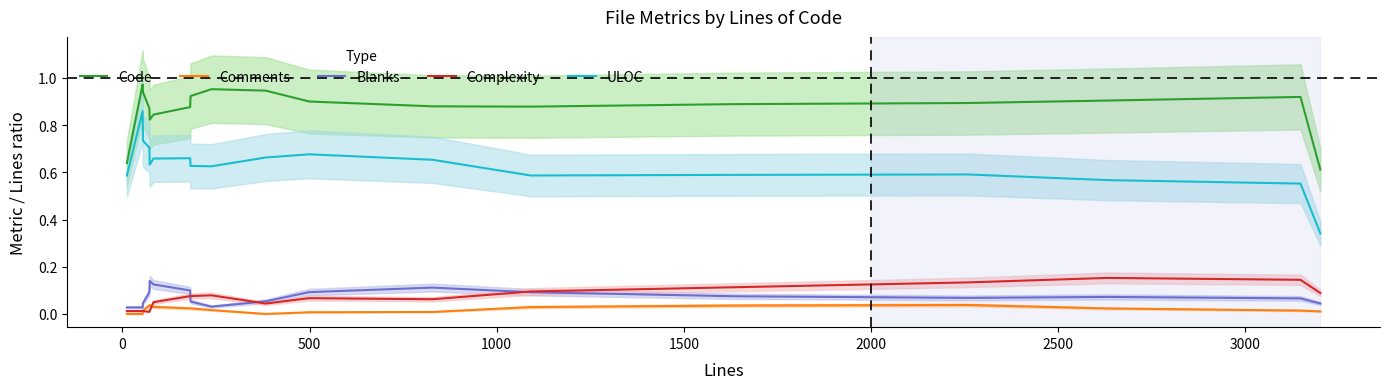

What is the difference between the maximum and second lowest values in the Blanks series?

0.1